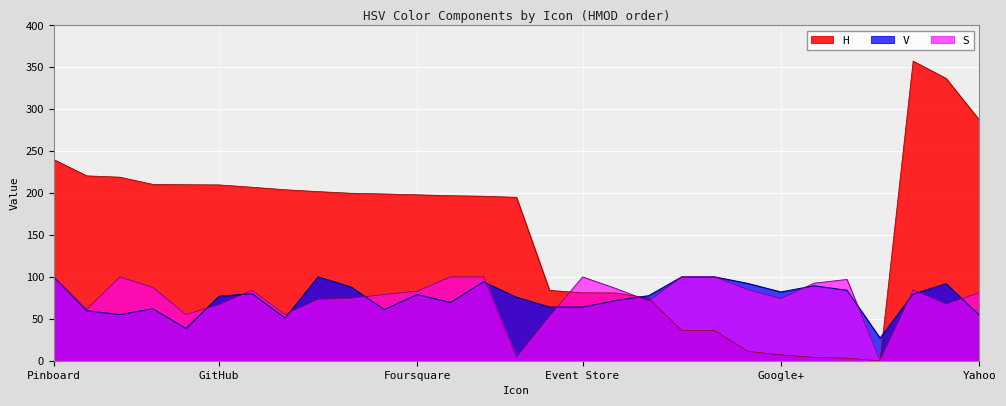

At which category does H reach its first local valley?

500px